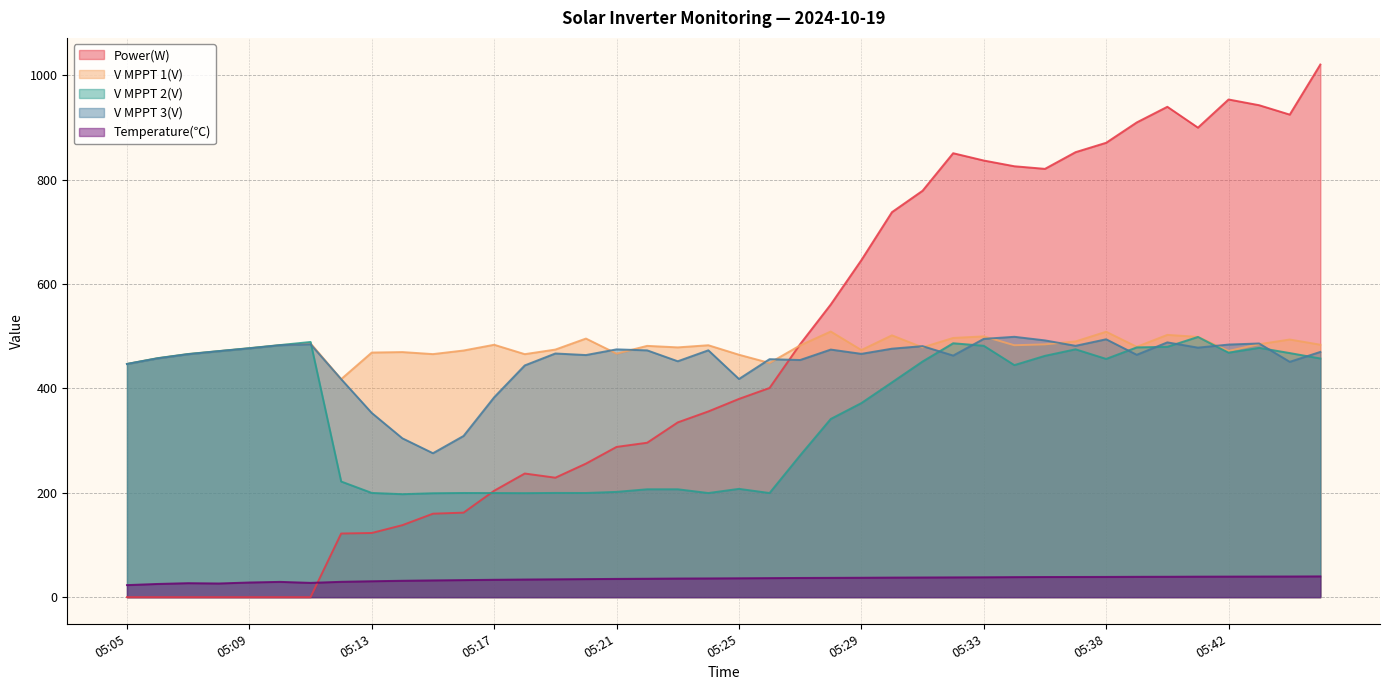

How many lines are shown in the chart?

5